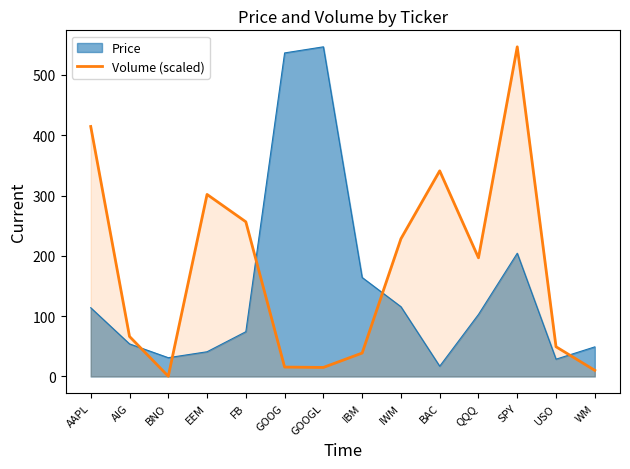

At which category does the chart reach its peak across all series?

SPY